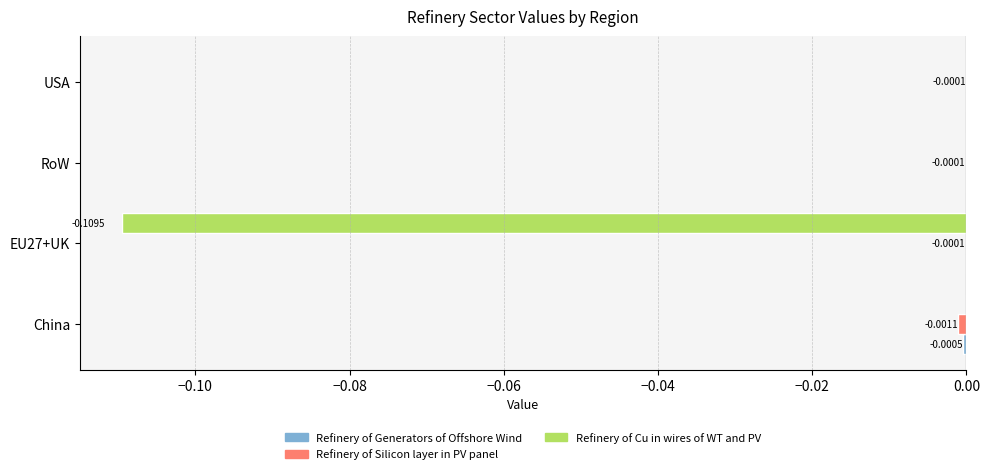

Count the number of categories in the chart.

4